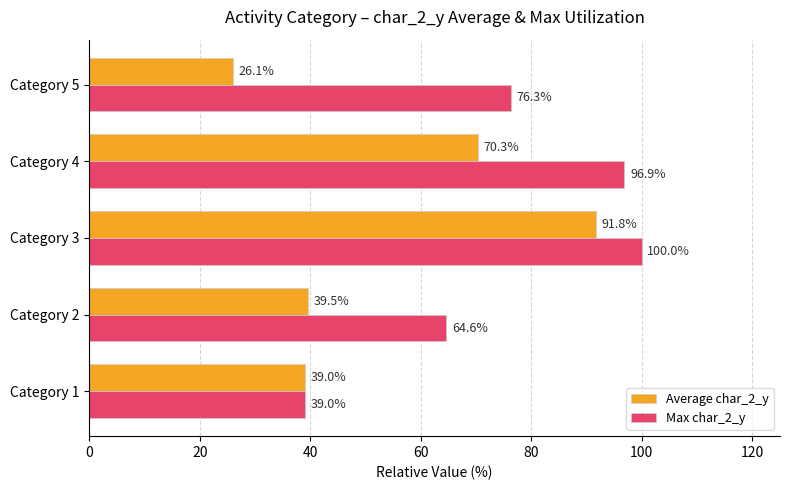

The Max char_2_y series shows 24.1 at Category 3. True or false?

False